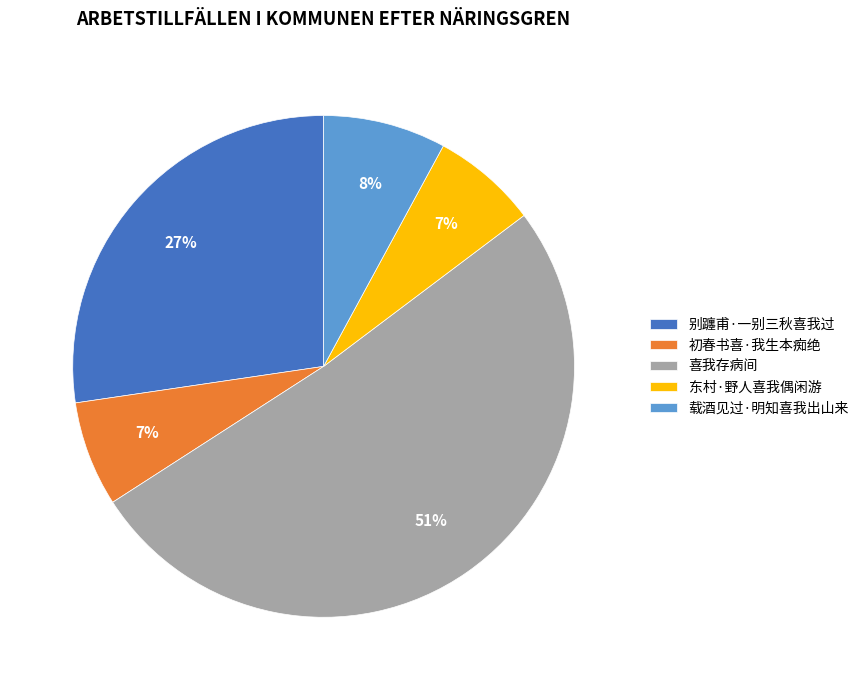

To the nearest percent, what percentage of the pie is 载酒见过·明知喜我出山来?

8%